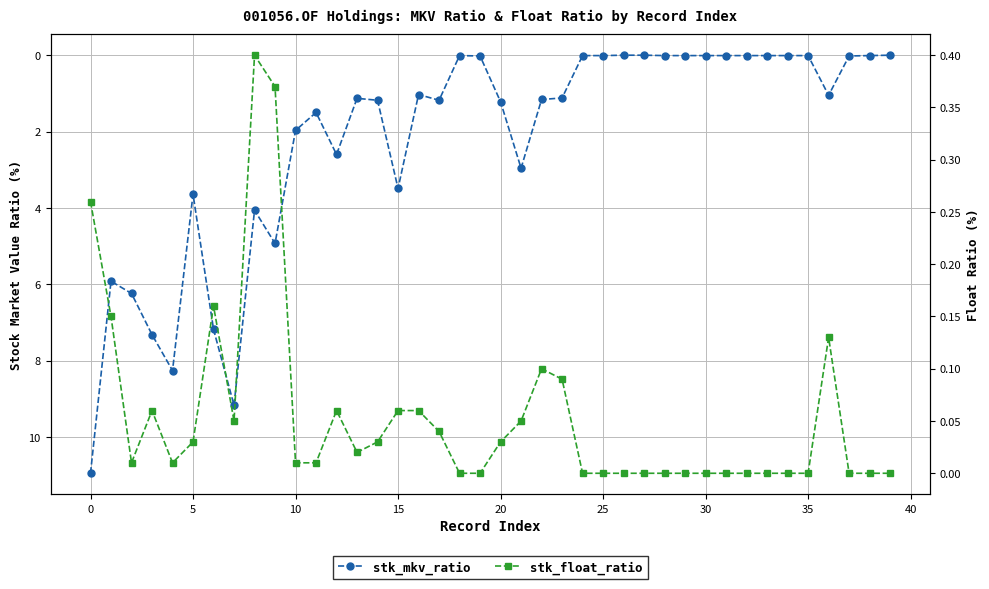

List the series in order of their peak value, highest first.

stk_mkv_ratio, stk_float_ratio